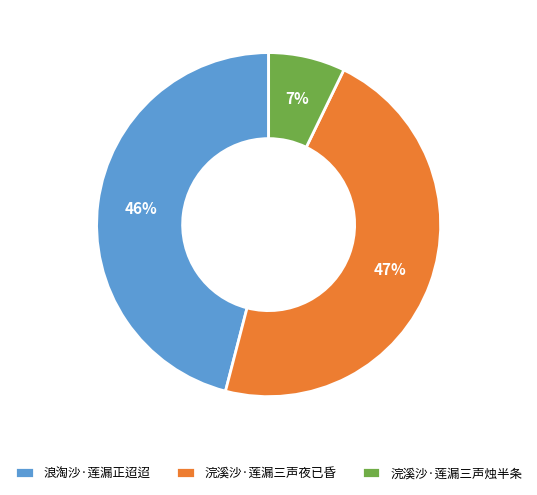

To the nearest percent, what percentage of the pie is 浣溪沙·莲漏三声夜已昏?

47%